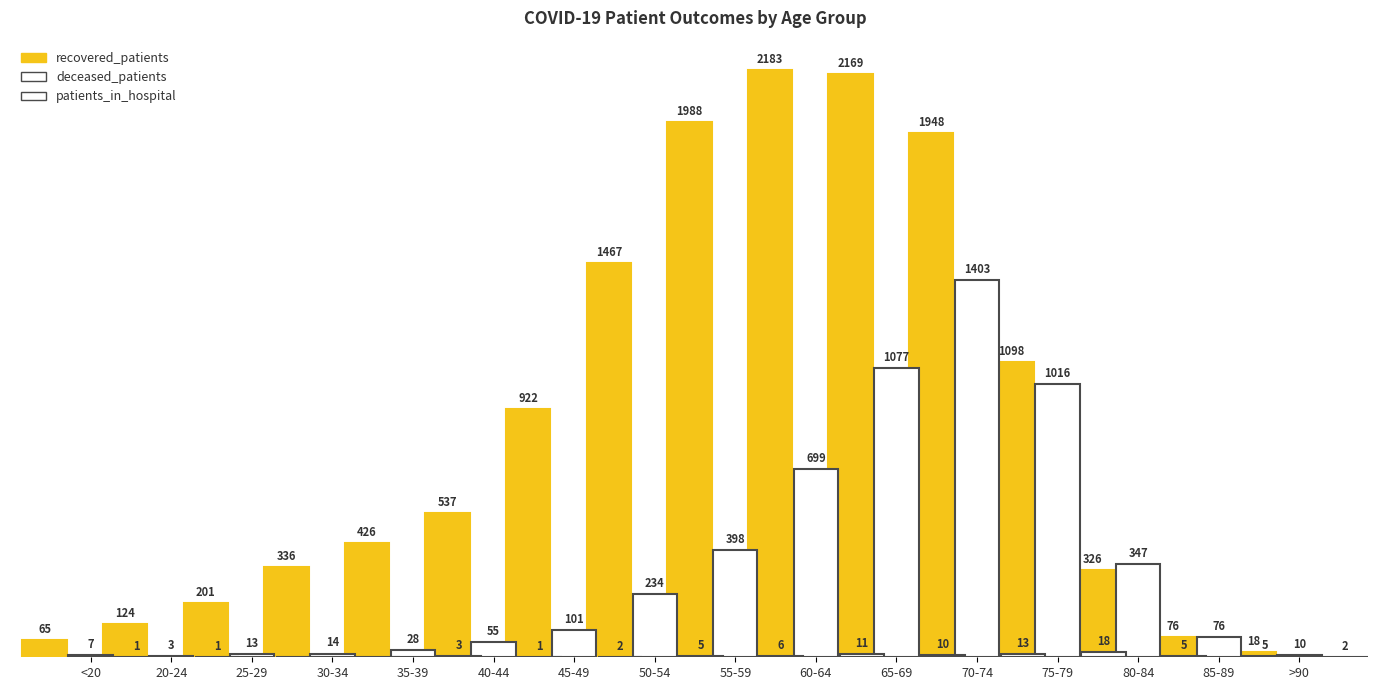

How many bars are there in total?

48